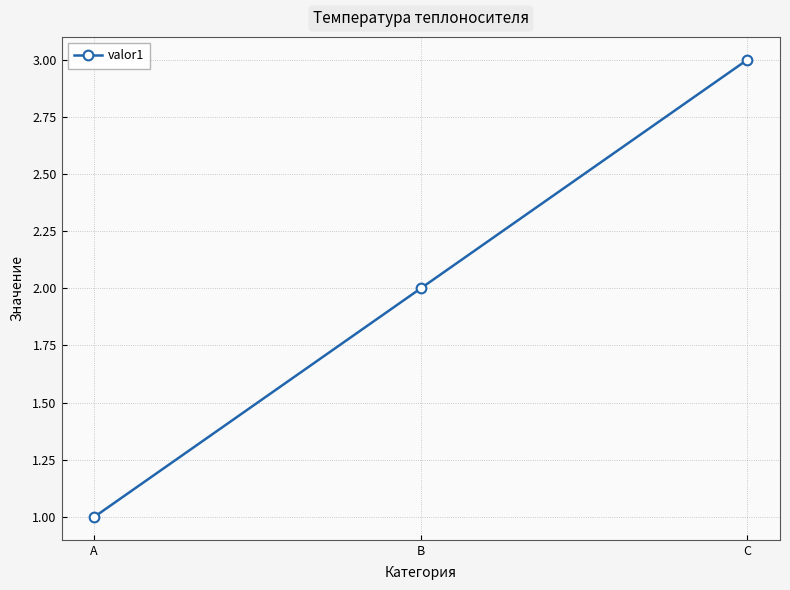

At which label is the value closest to 2?

B